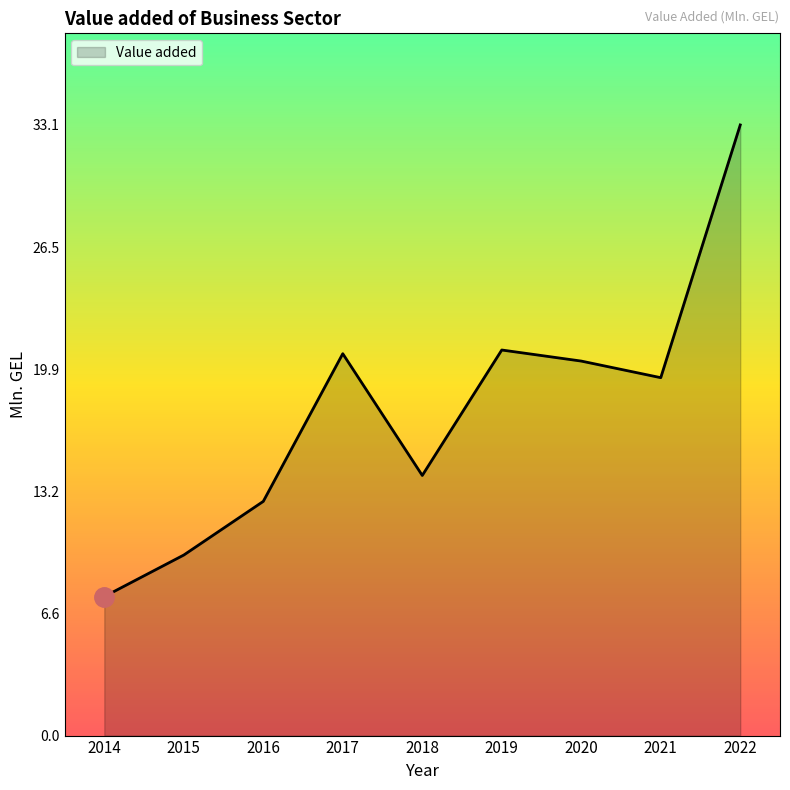

What is the sum of the values at 2022 and 2020?

53.4